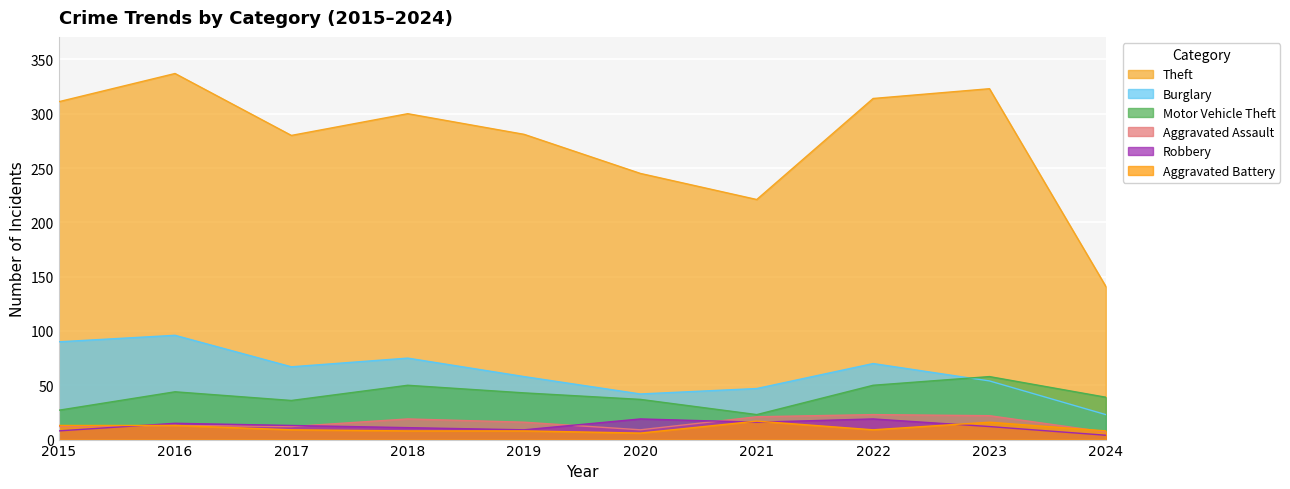

Which series changed the most between 2019 and 2021?

Theft